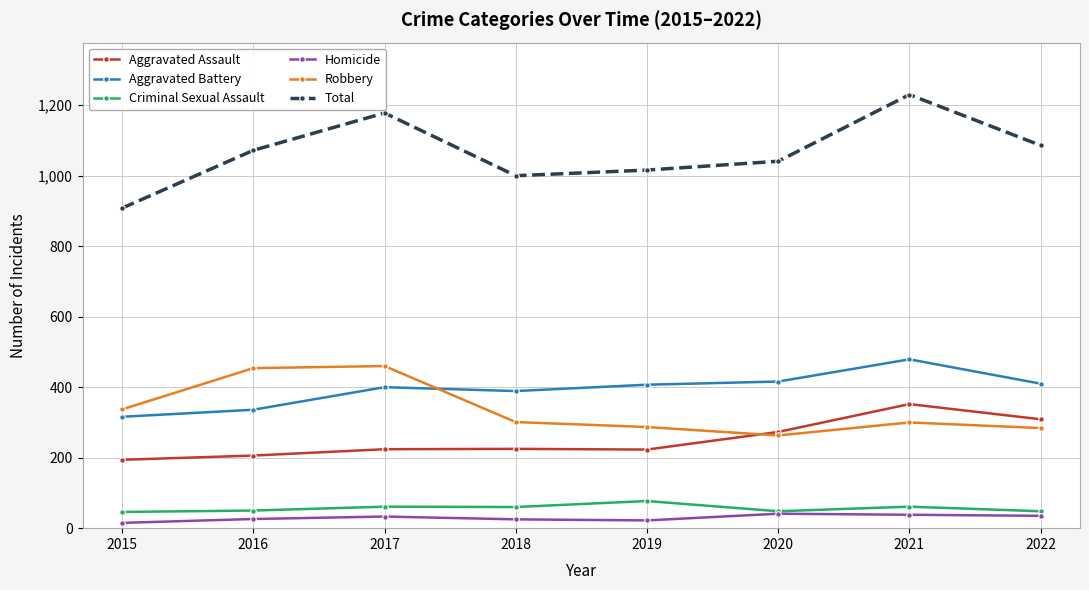

How many lines are shown in the chart?

6